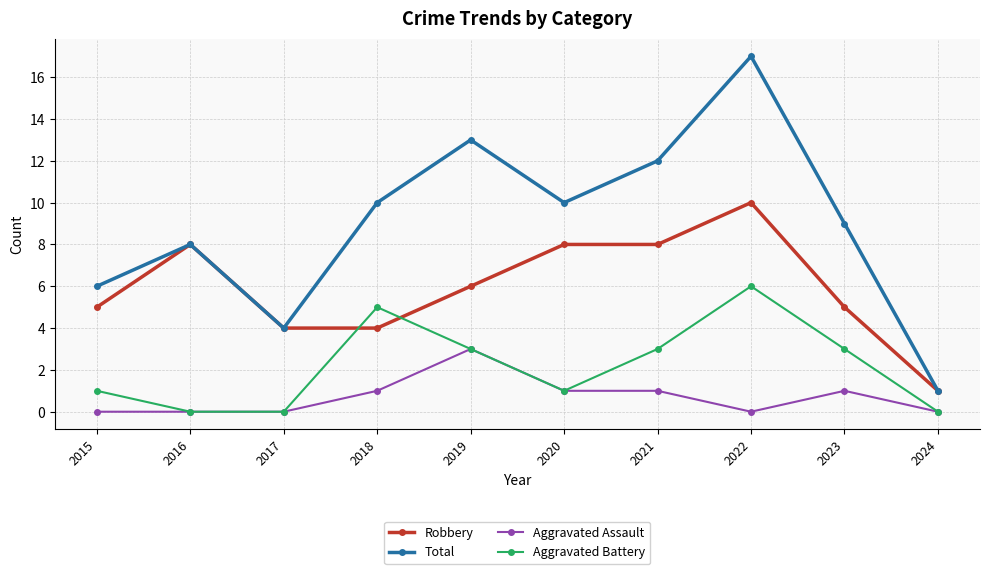

Where is the first local maximum for Total?

2016